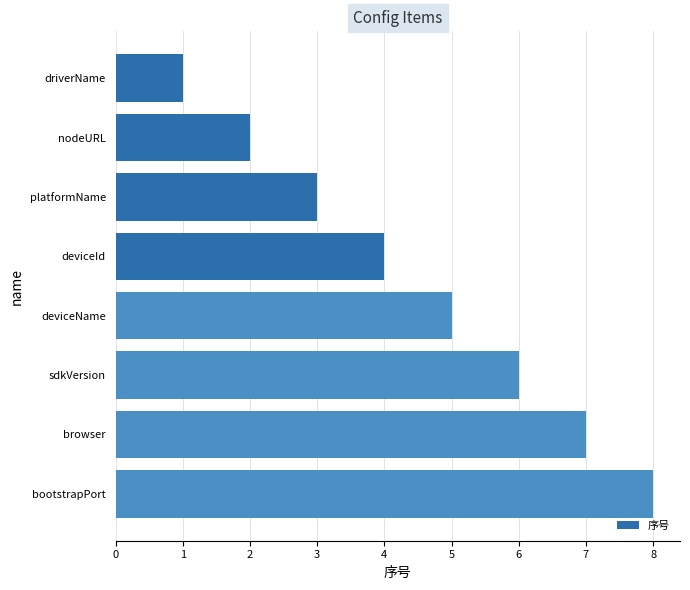

Between sdkVersion and browser, which is larger?

browser